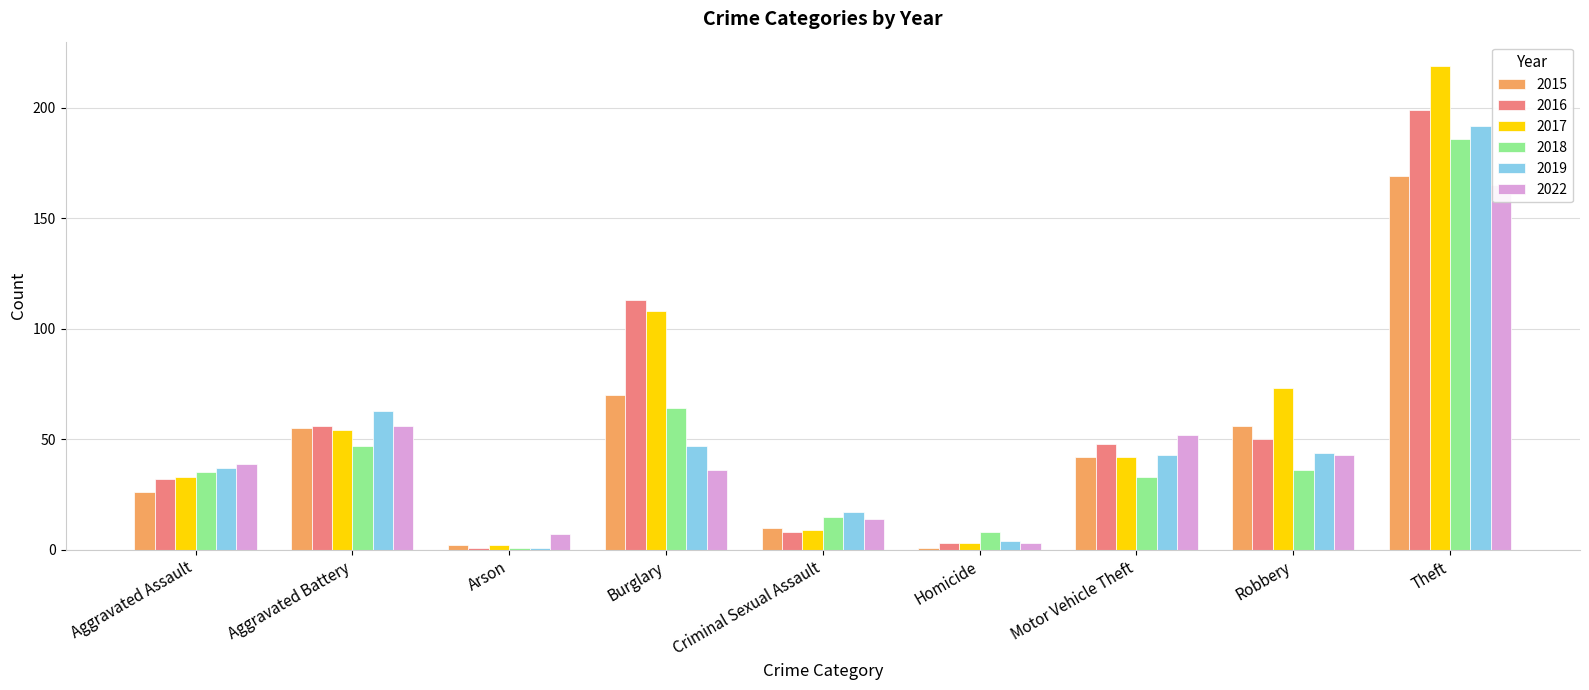

At Burglary, list the series in order from smallest to largest.

2022, 2019, 2018, 2015, 2017, 2016